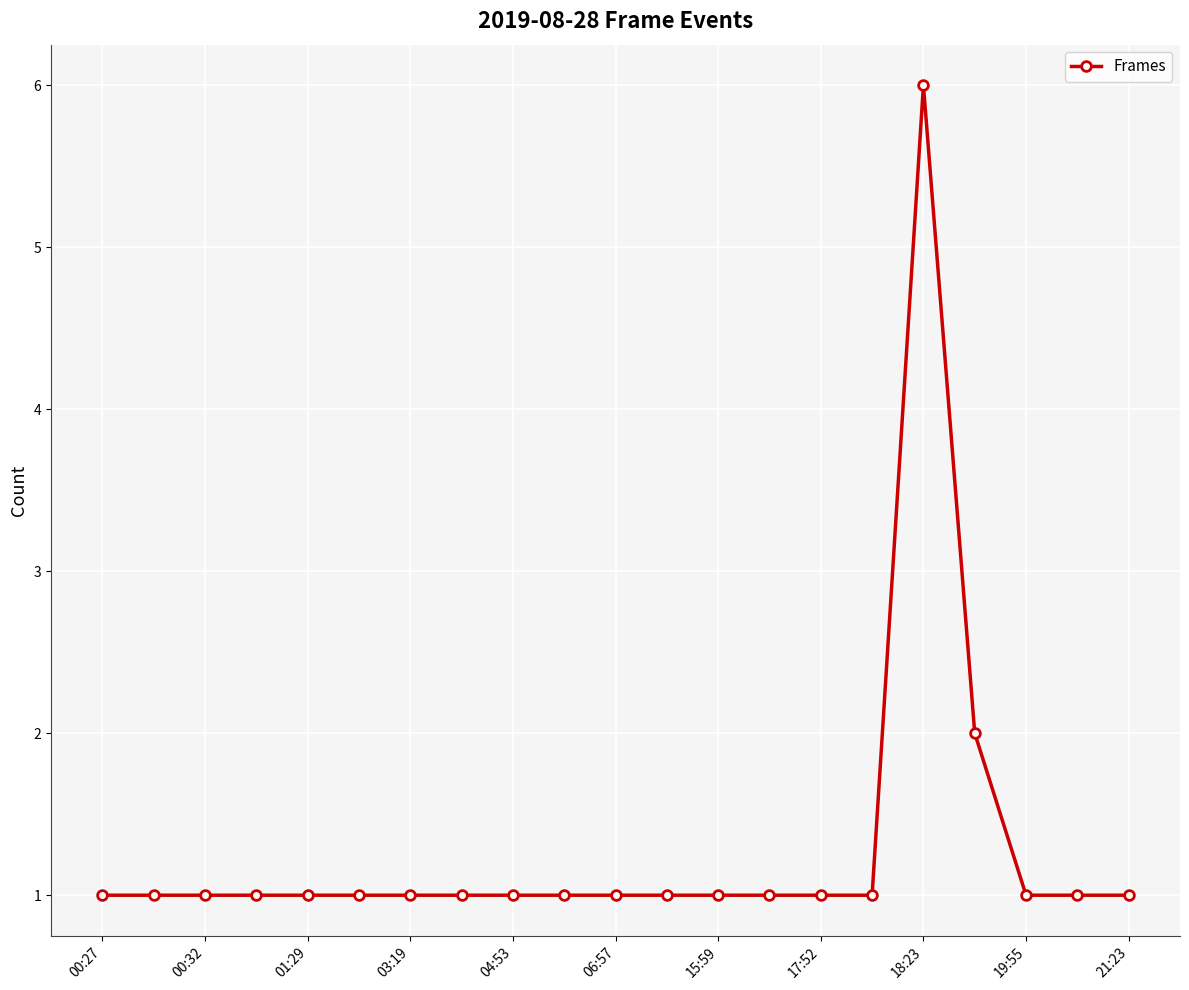

What is the difference between the maximum and minimum values?

5